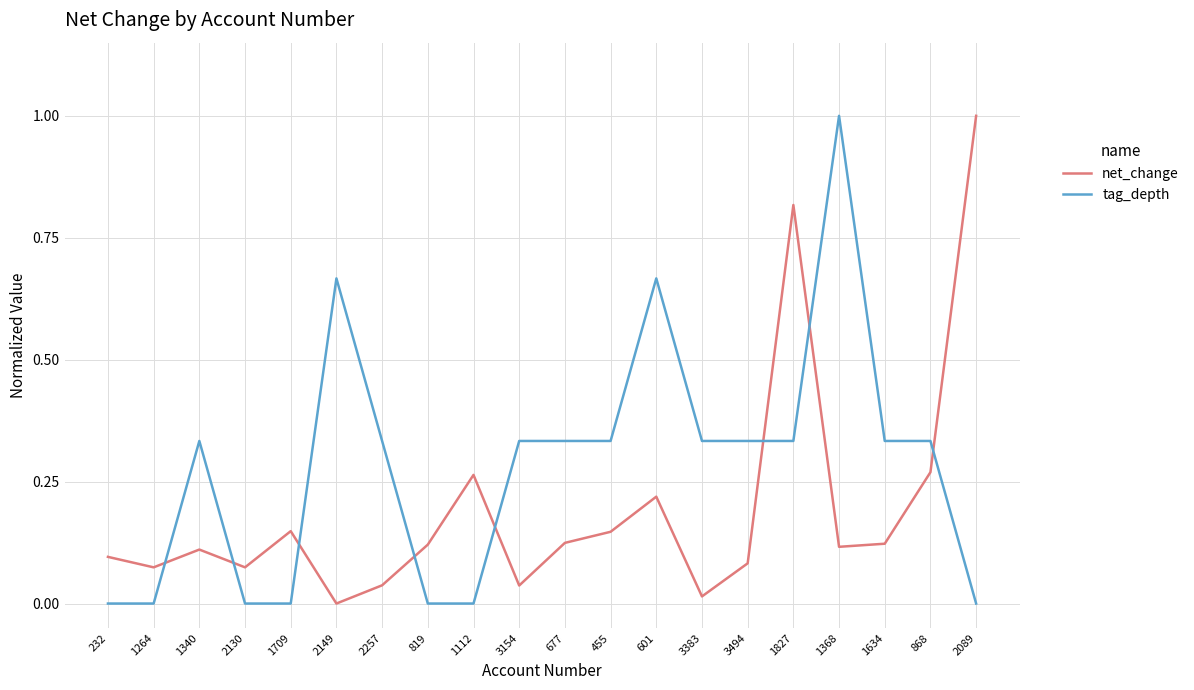

Which series changed the most between 1112 and 868?

tag_depth